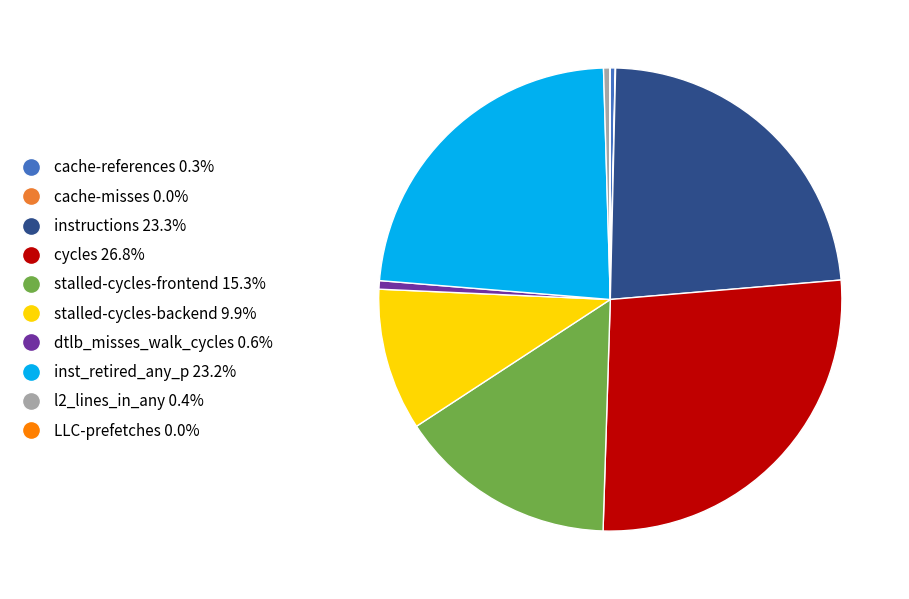

Do dtlb_misses_walk_cycles and stalled-cycles-frontend together represent more than half of the pie?

No